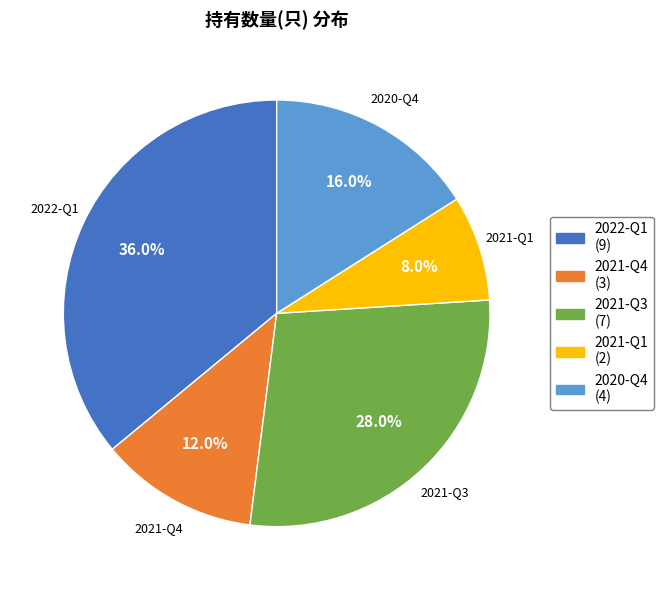

To the nearest percent, what percentage of the pie is 2021-Q1?

8%